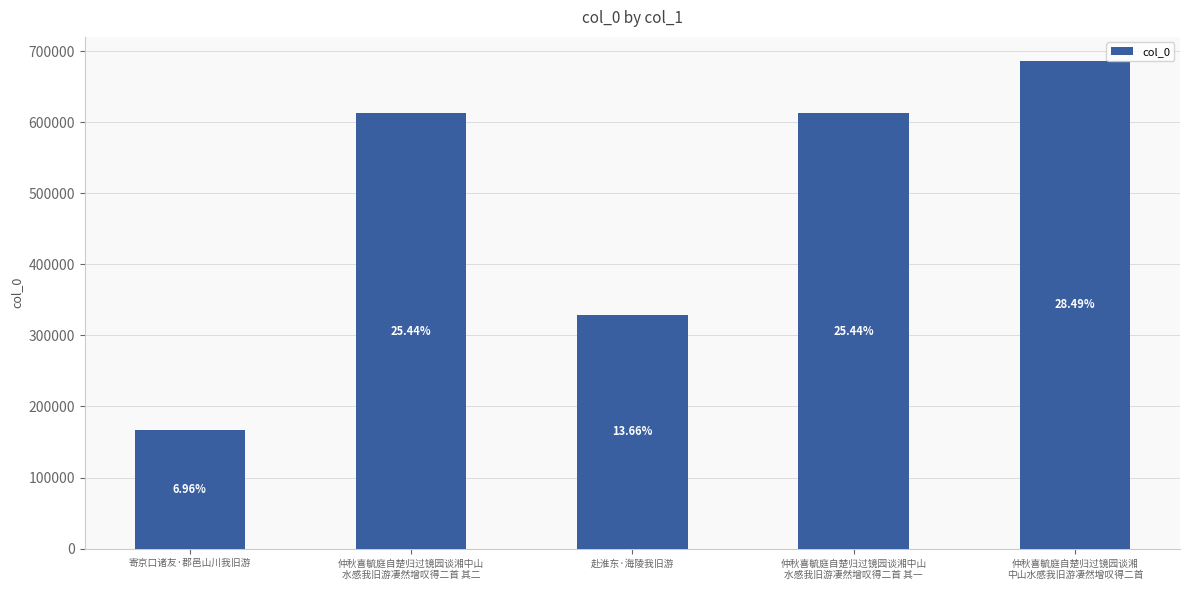

True or false: the data shows 167597 at 寄京口诸友·郡邑山川我旧游.

True